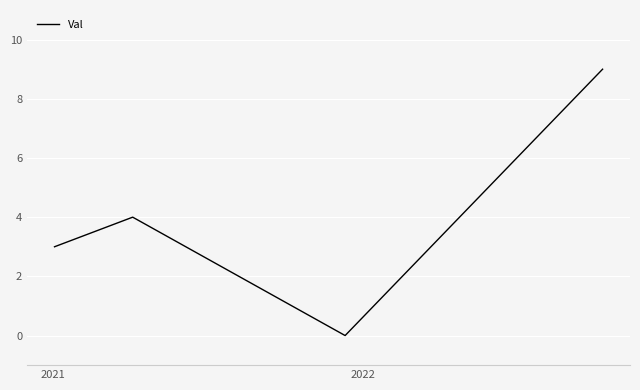

What is the maximum value shown in the chart?

9